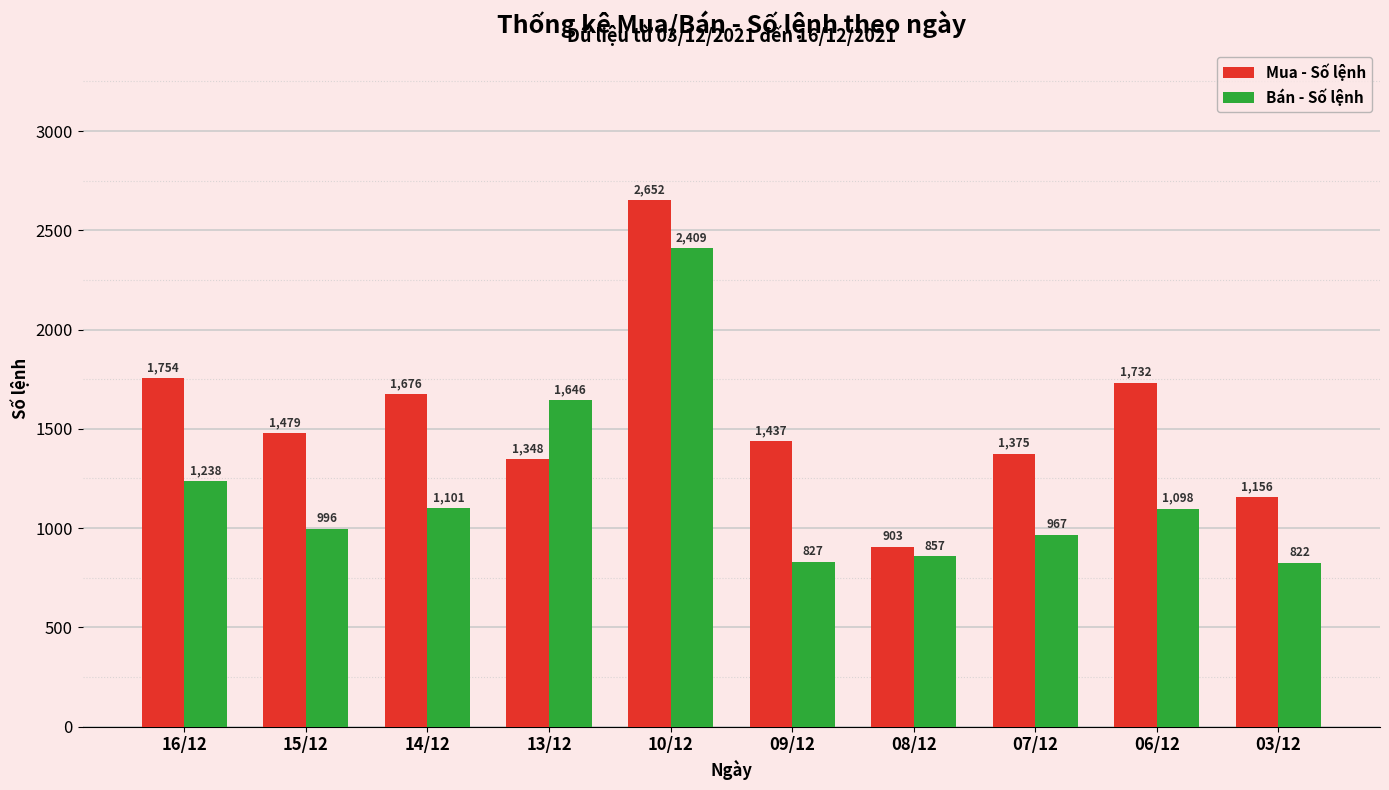

How many categories are shown in the chart?

10